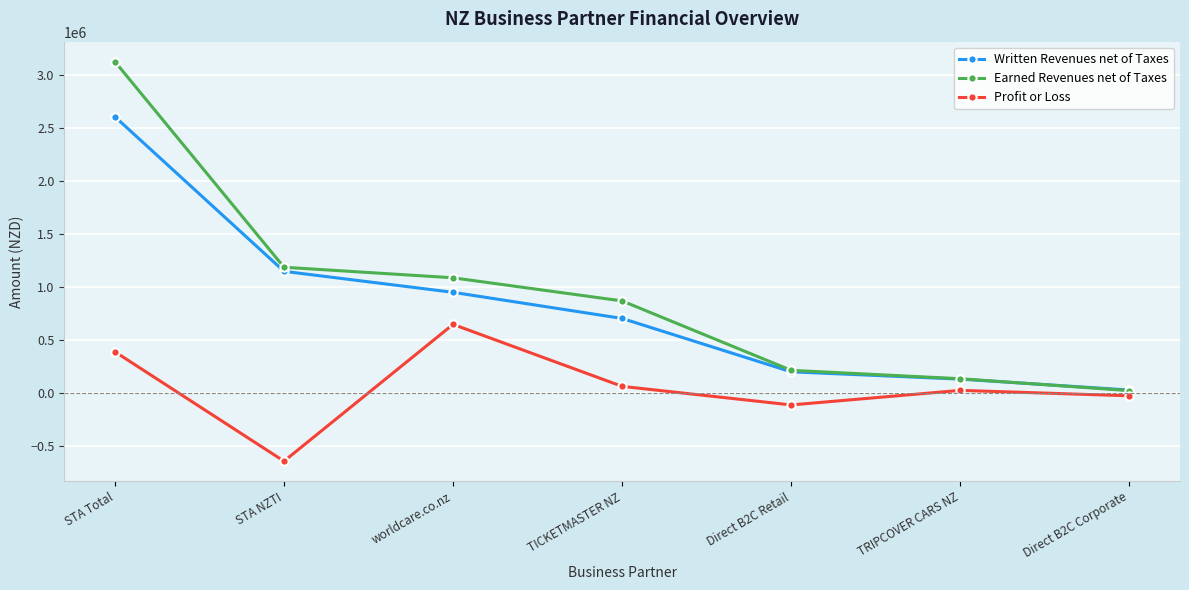

How many lines are shown in the chart?

3